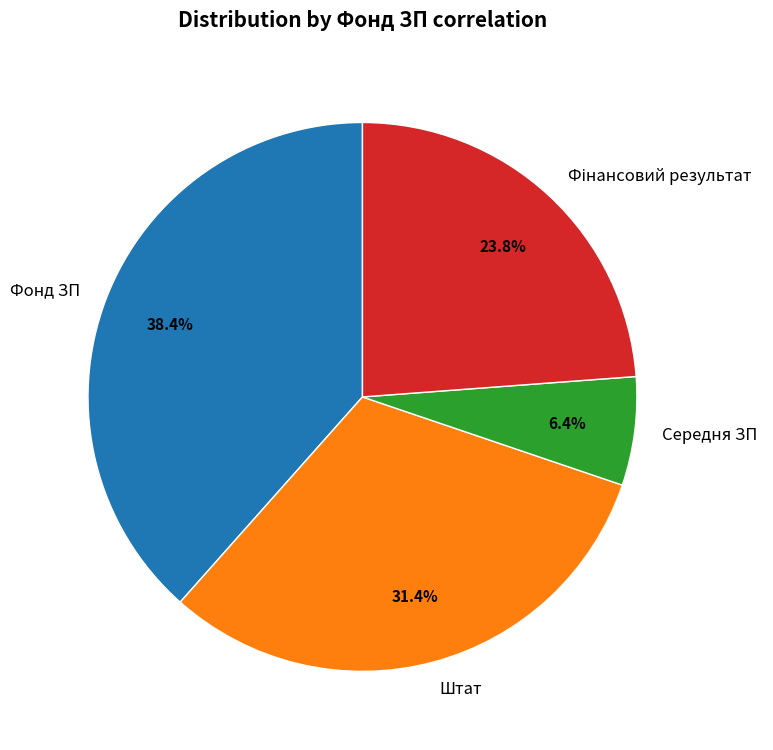

Which category has the biggest portion of the pie?

Фонд ЗП